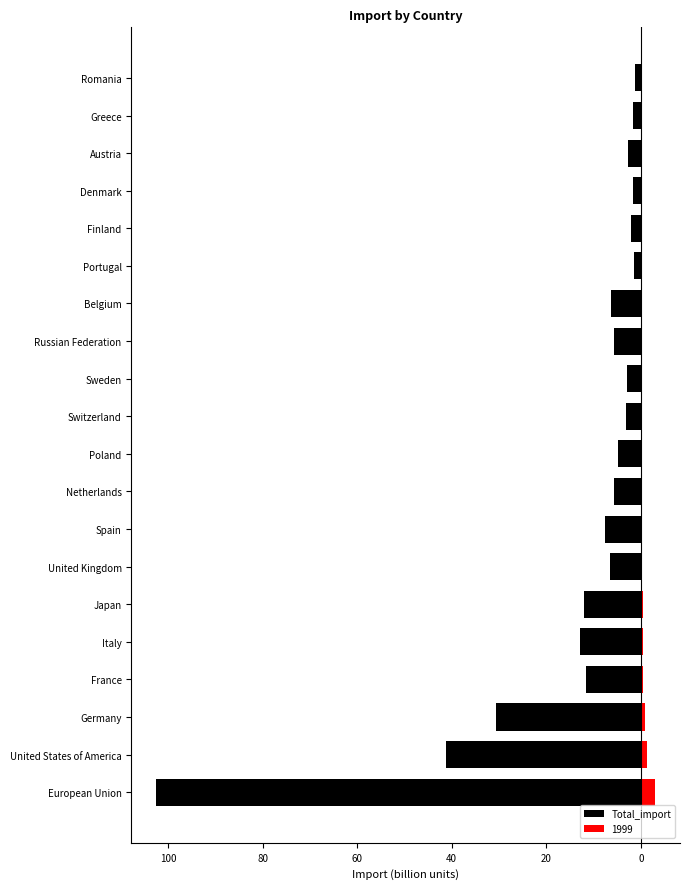

Reading left to right, transcribe all the data shown in this chart.

-102.4	-41.2	-30.7	-11.6	-13.0	-12.1	-6.6	-7.7	-5.8	-4.8	-3.1	-3.0	-5.7	-6.2	-1.5	-2.1	-1.7	-2.7	-1.6	-1.4